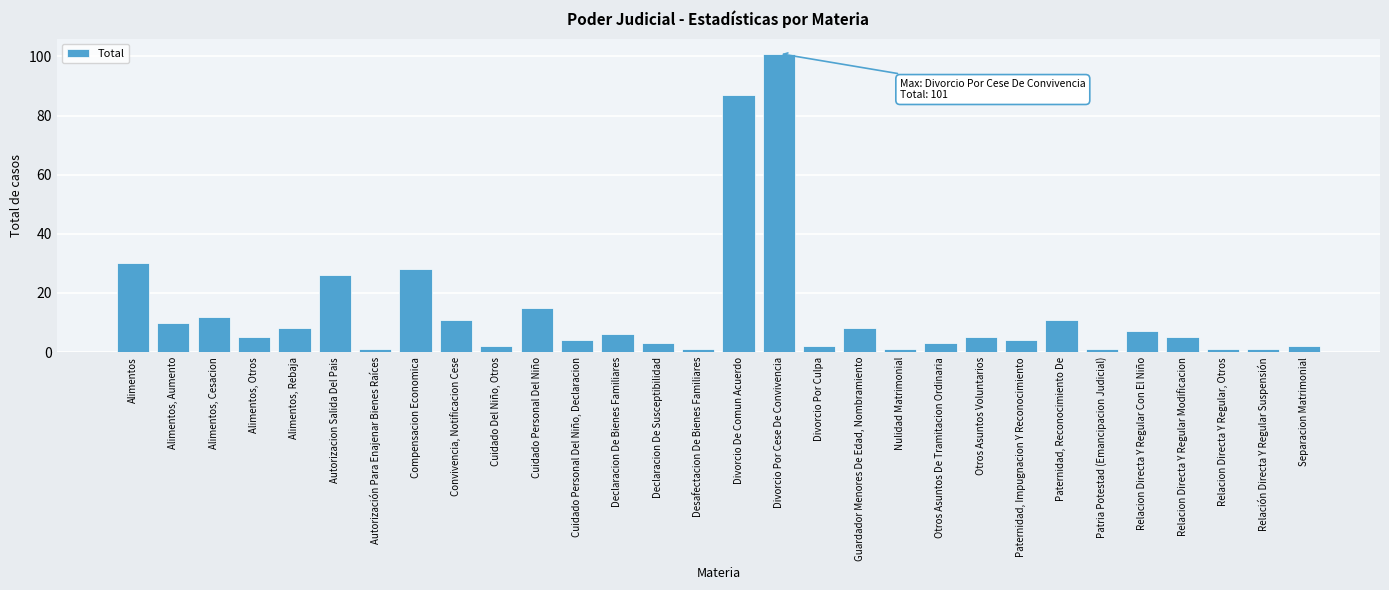

Reading left to right, list all the values displayed in this chart.

30	10	12	5	8	26	1	28	11	2	15	4	6	3	1	87	101	2	8	1	3	5	4	11	1	7	5	1	1	2